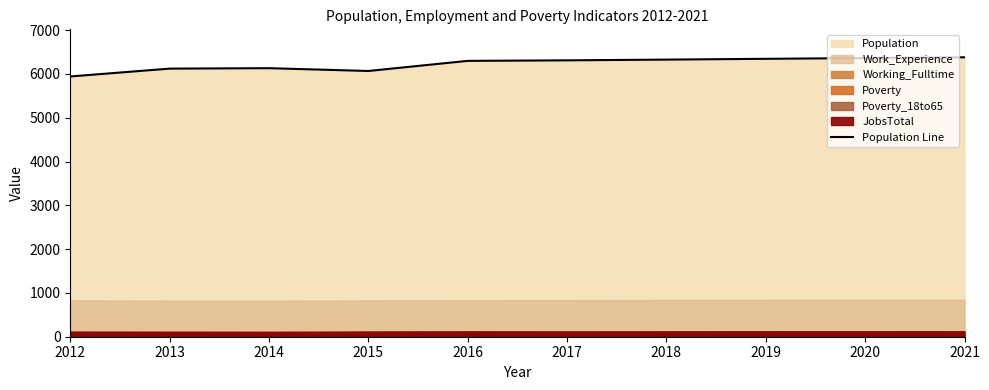

How many lines are shown in the chart?

1